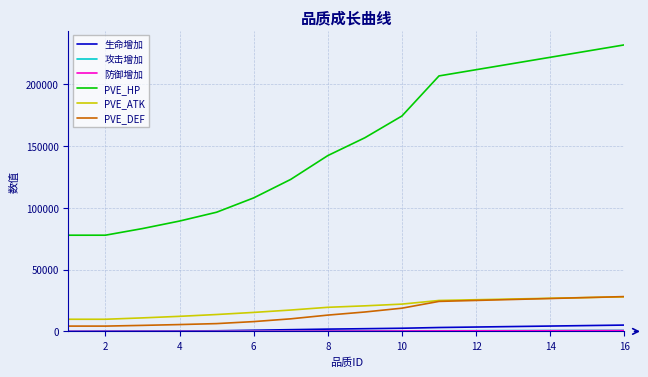

True or false: PVE_HP and PVE_ATK intersect in this chart.

False